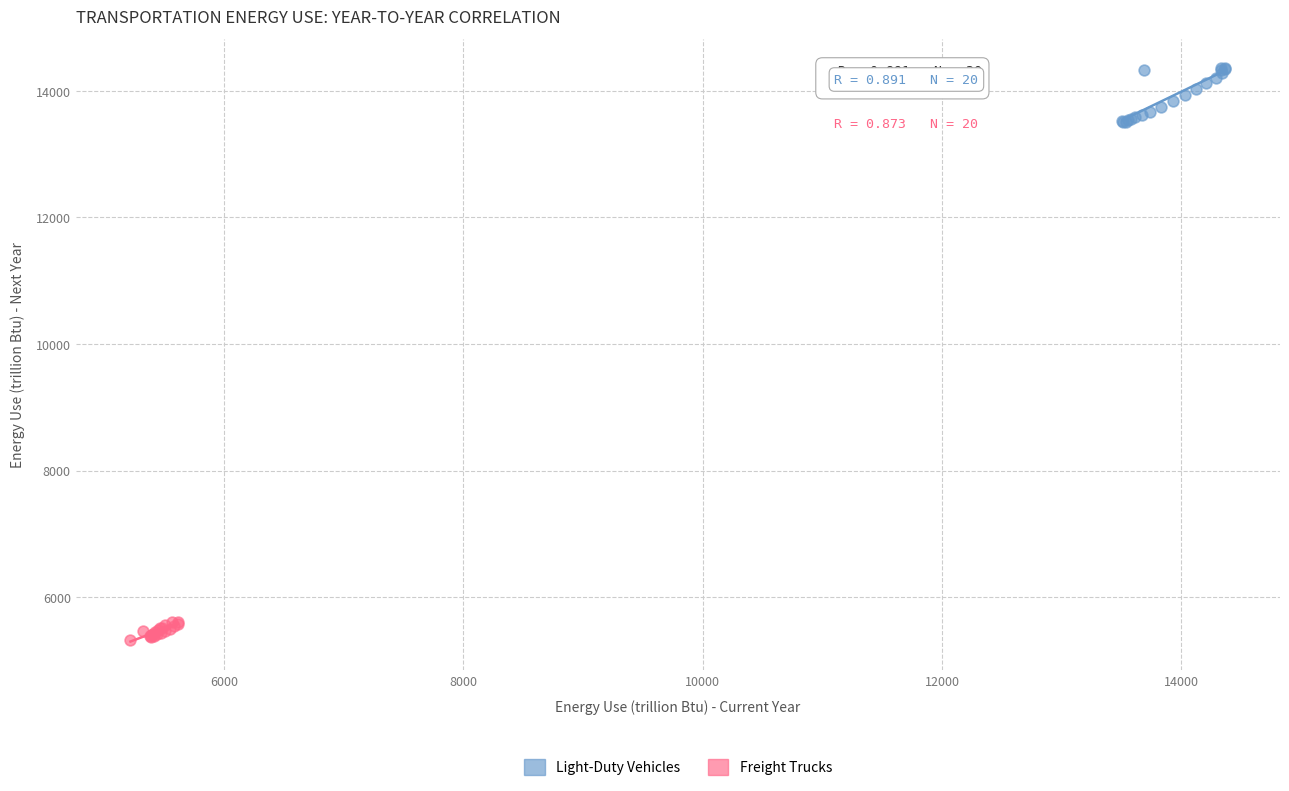

Which series has the widest spread of Y values?

Light-Duty Vehicles